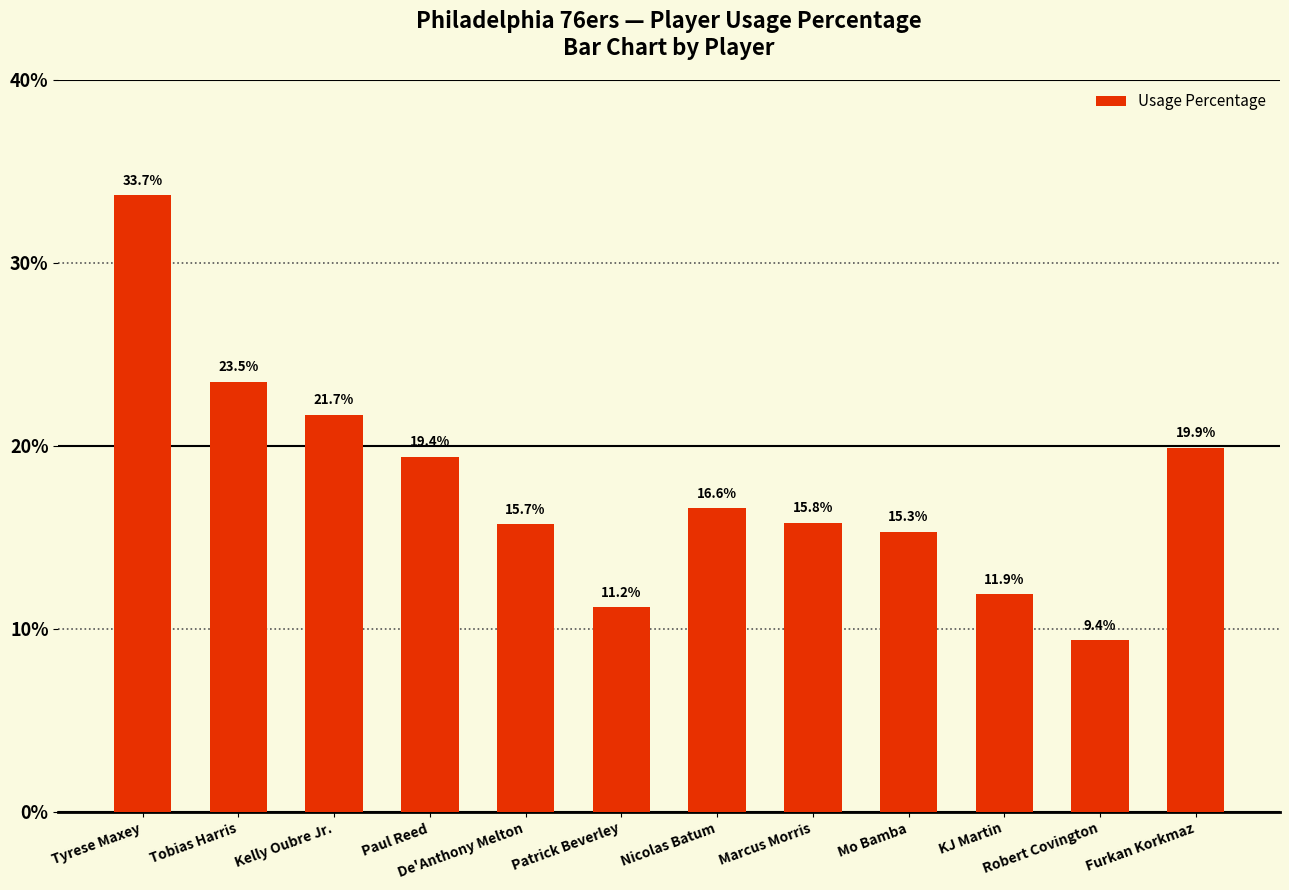

Rank the categories by value from lowest to highest.

Robert Covington, Patrick Beverley, KJ Martin, Mo Bamba, De'Anthony Melton, Marcus Morris, Nicolas Batum, Paul Reed, Furkan Korkmaz, Kelly Oubre Jr., Tobias Harris, Tyrese Maxey